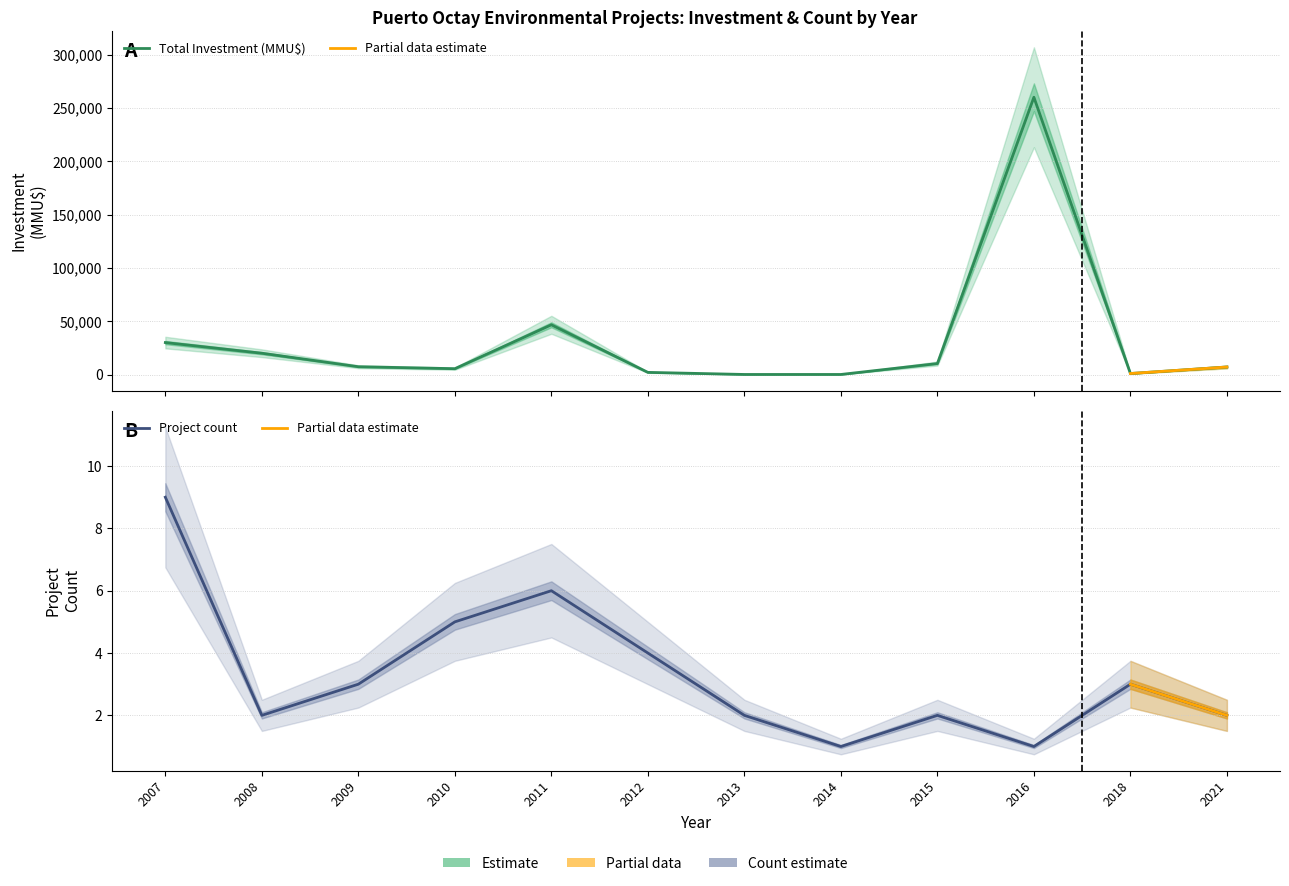

At which category does the data reach its first local valley?

4